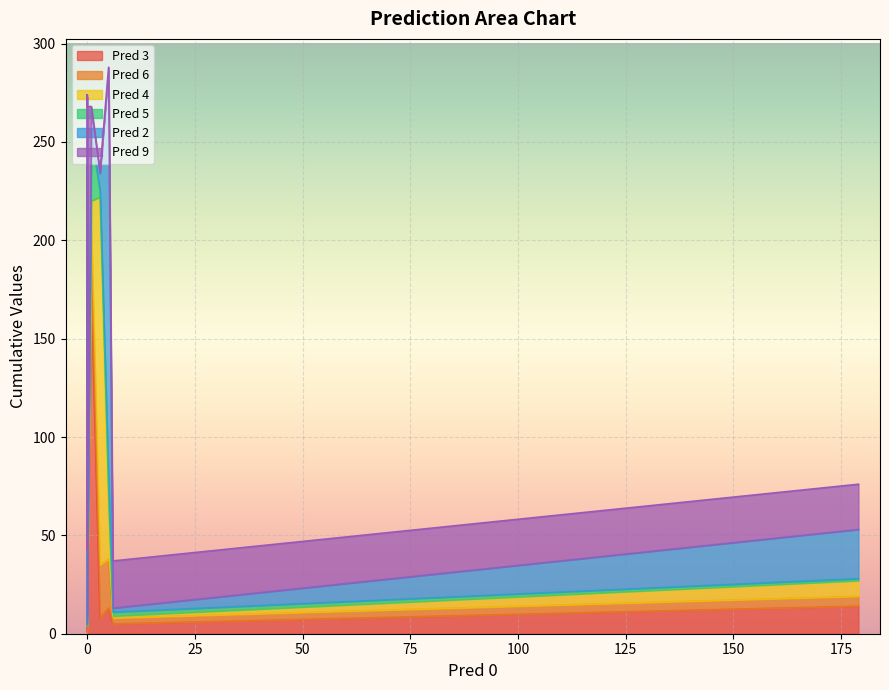

What is the difference between the second highest and second lowest values in the Pred 9 series?

35